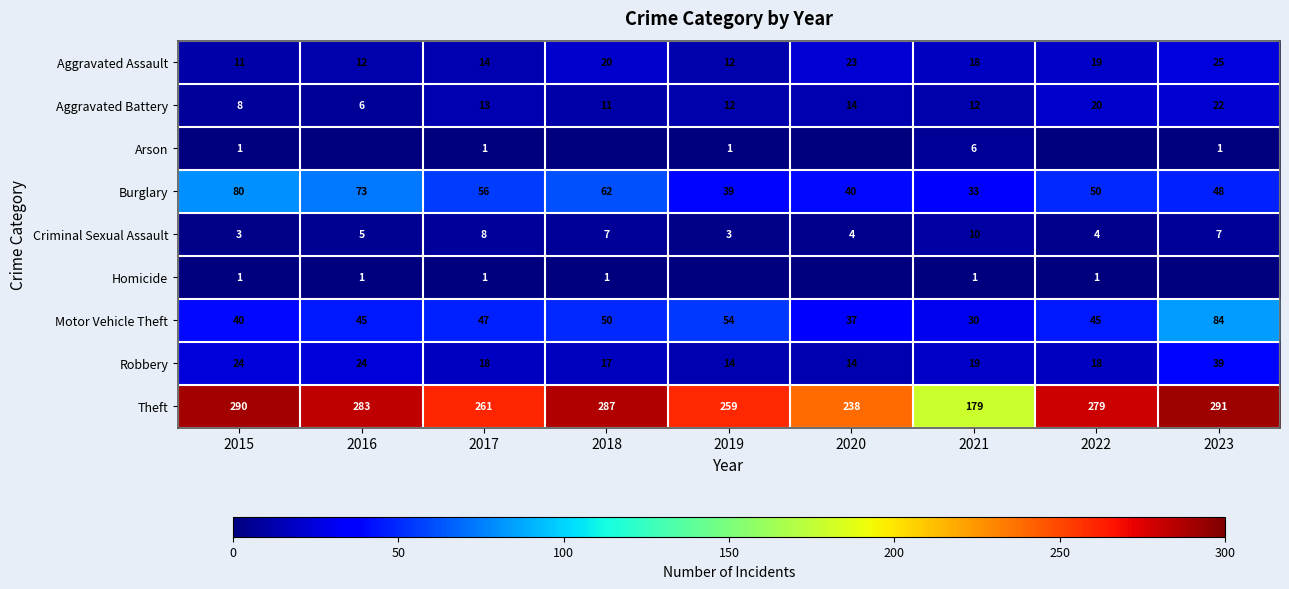

What is the difference between the maximum and minimum values in the Robbery series?

25